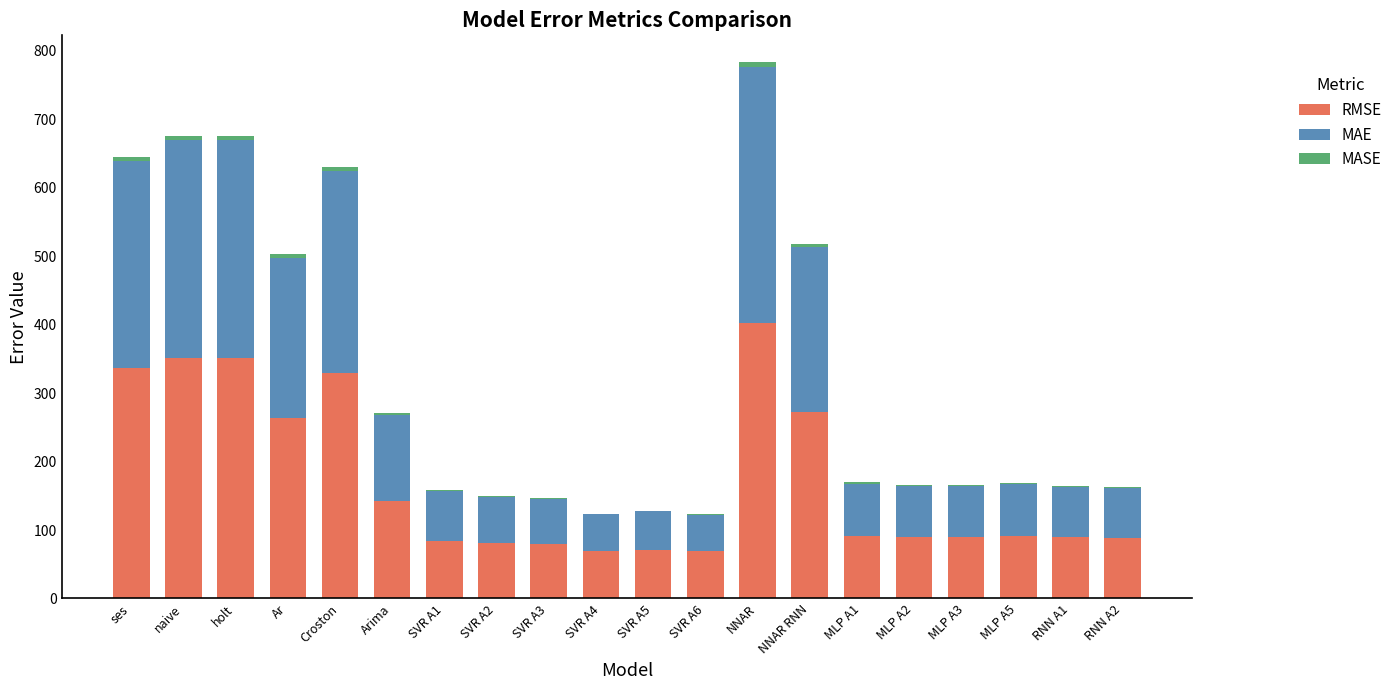

The RMSE series shows 125.1 at ses. True or false?

False